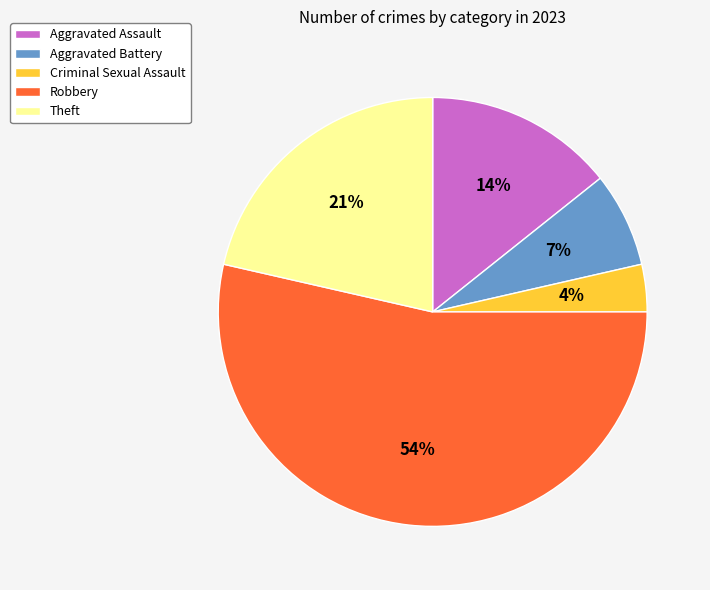

Do Aggravated Assault and Theft together represent more than half of the pie?

No